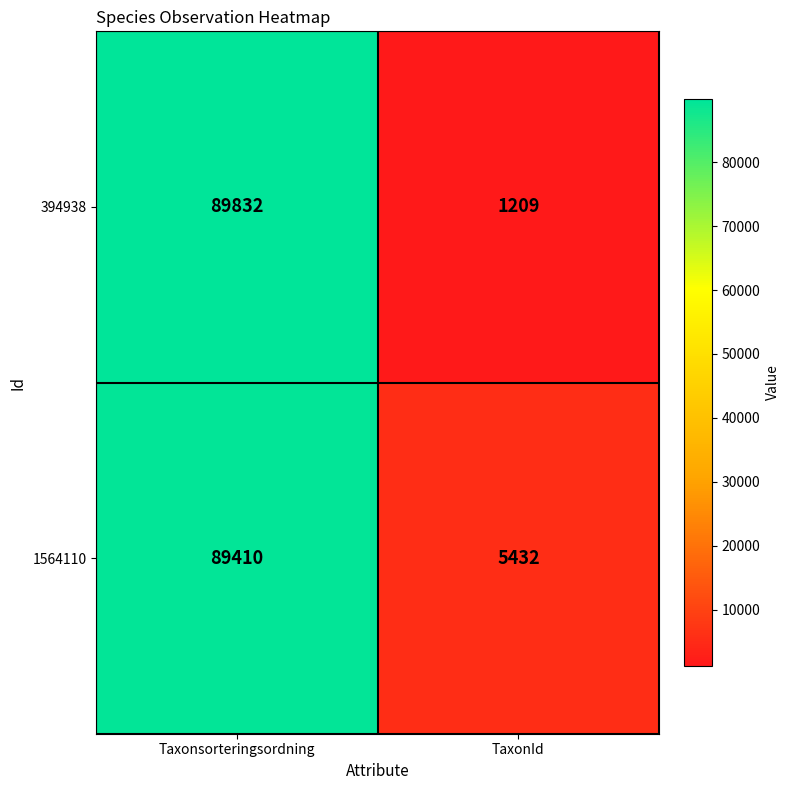

At which label is 394938 closest to 45520?

TaxonId